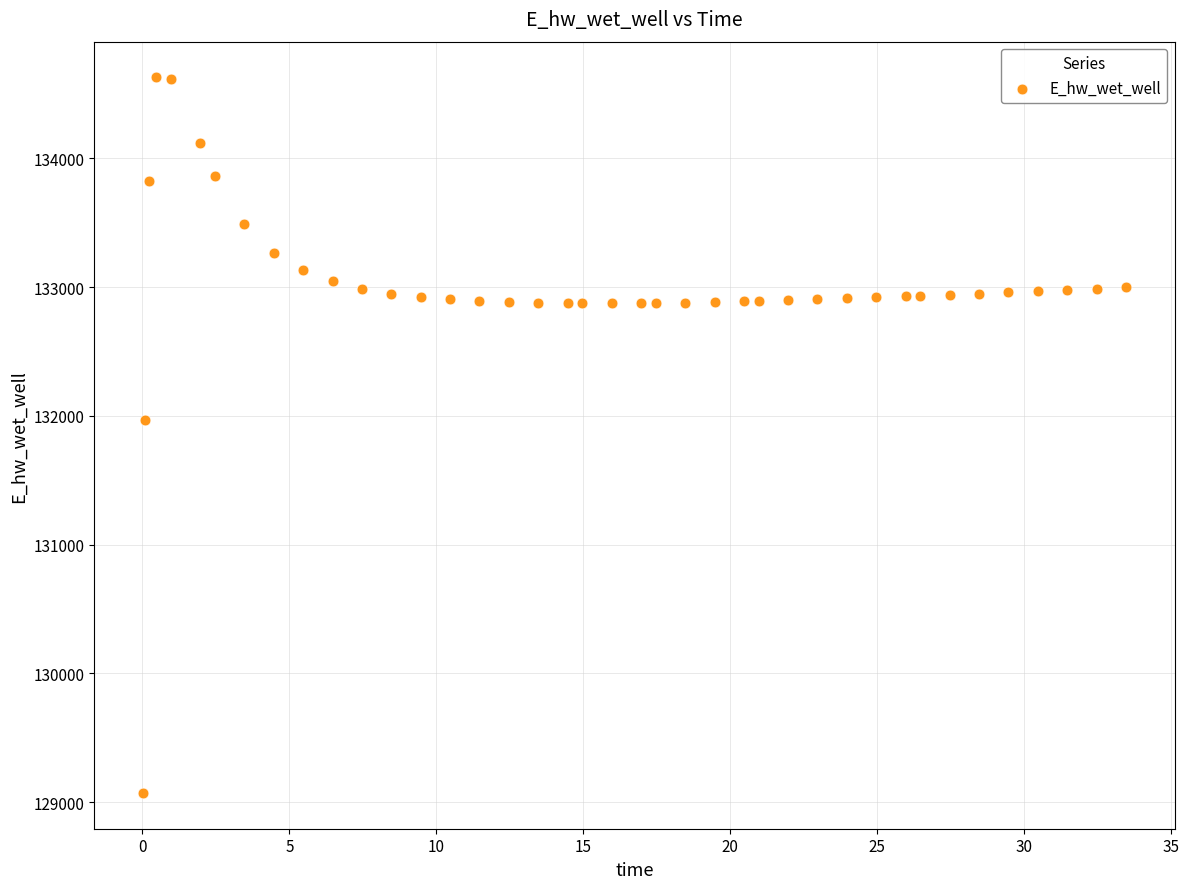

What is the range of Y values (max minus min)?

5557.8